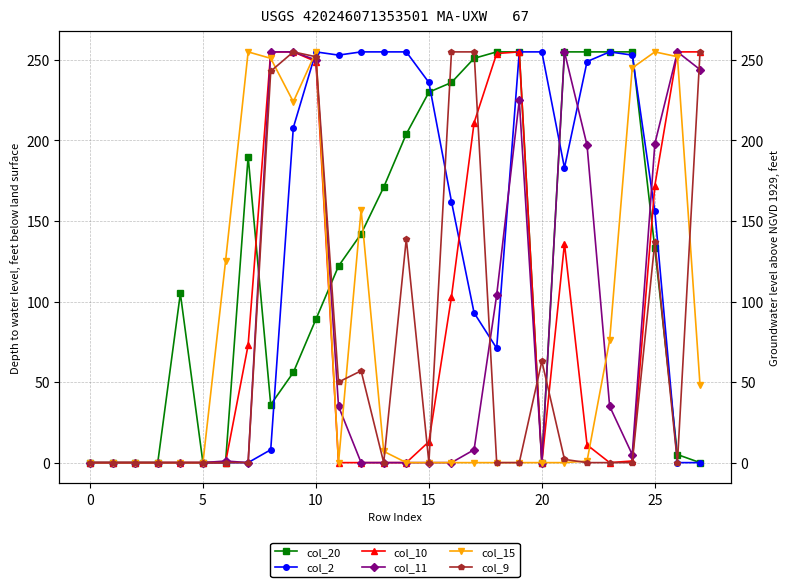

Which label corresponds to the largest value in the chart?

18